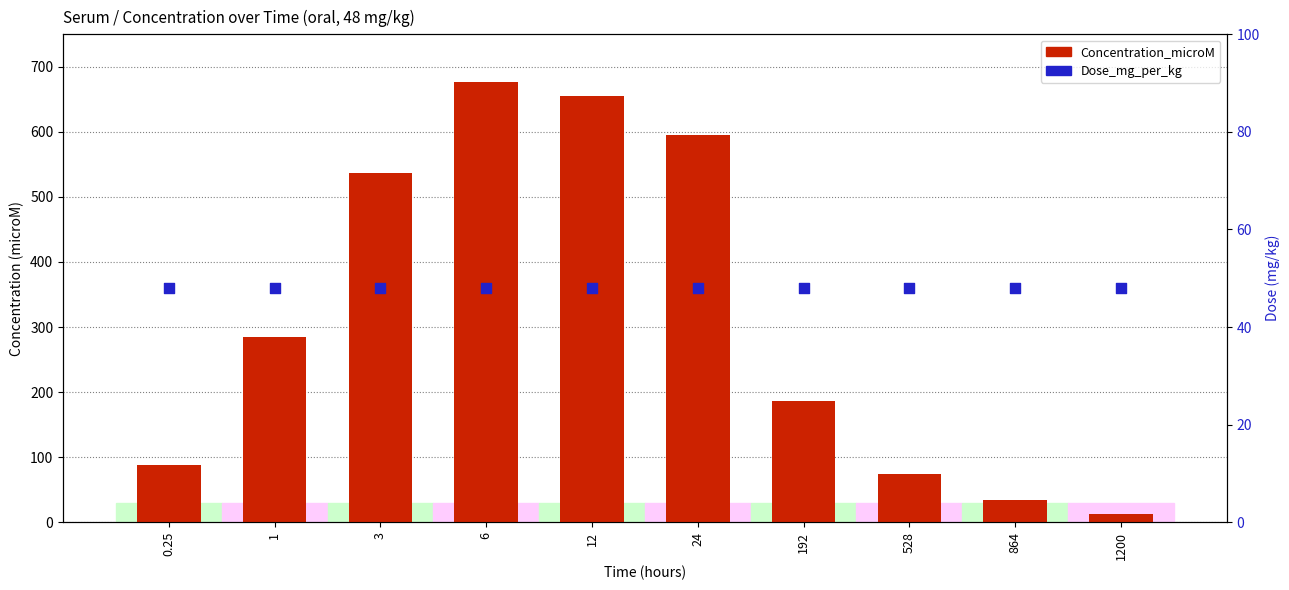

Which series has the largest total across all categories?

Concentration_microM